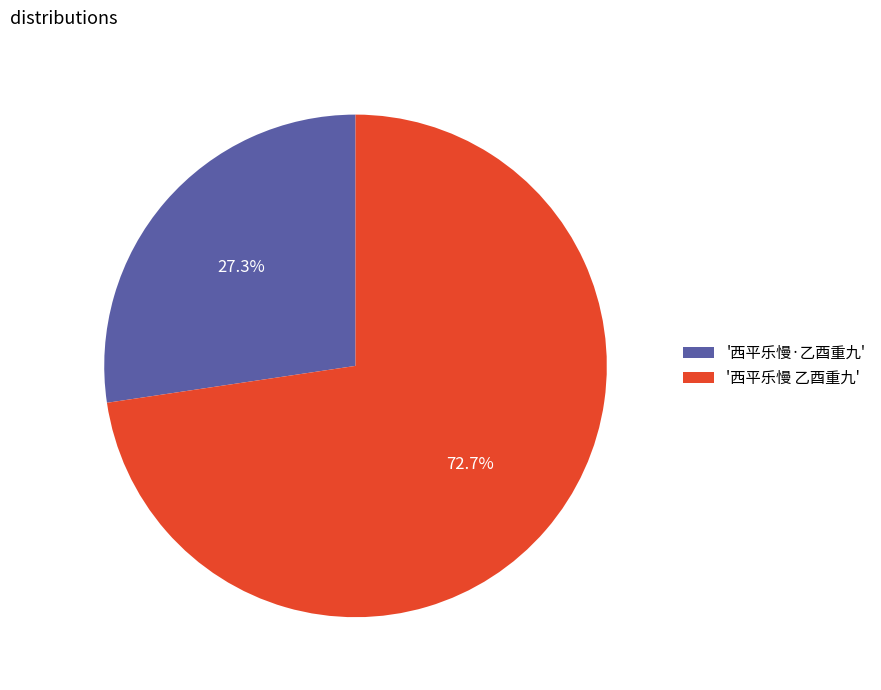

To the nearest percent, what is the difference between the largest and smallest slice percentages?

45%